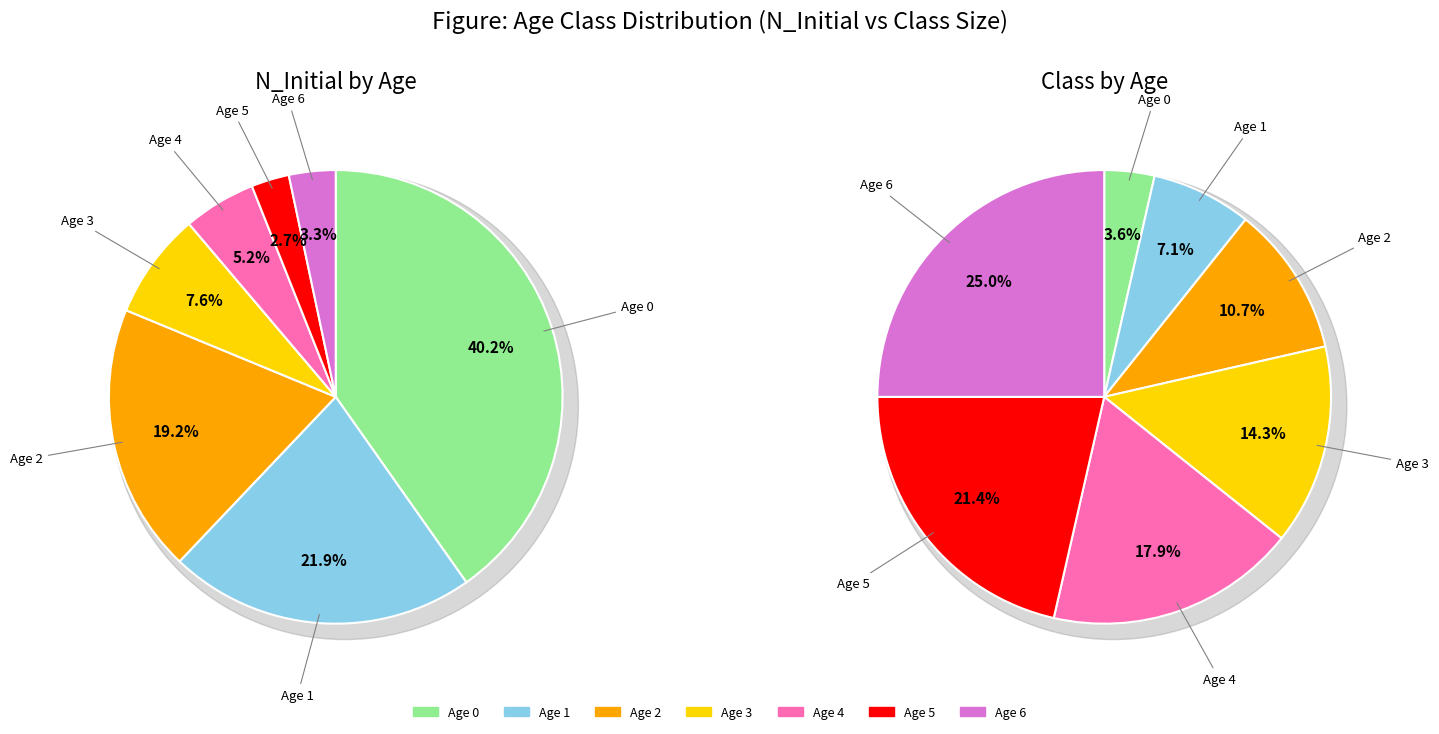

Does 6 account for over 50% of the chart?

No